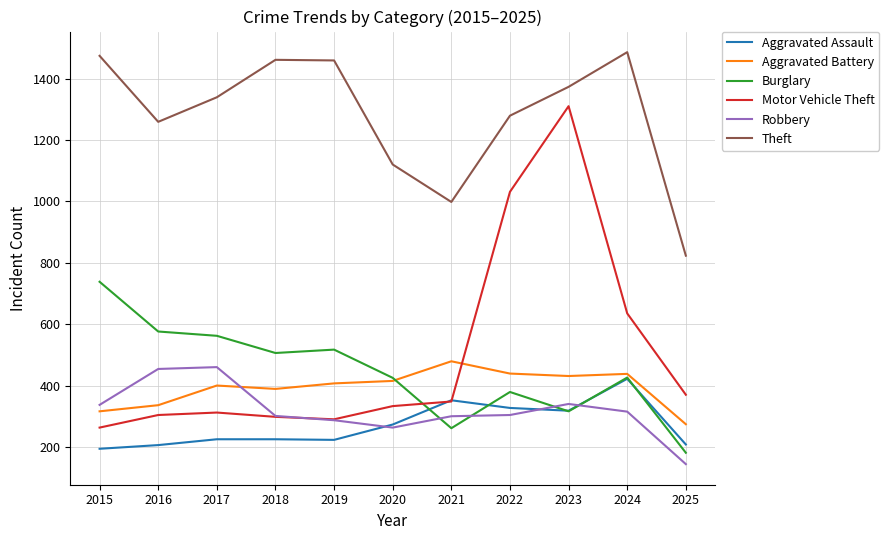

At how many categories does at least one series exceed 732?

11